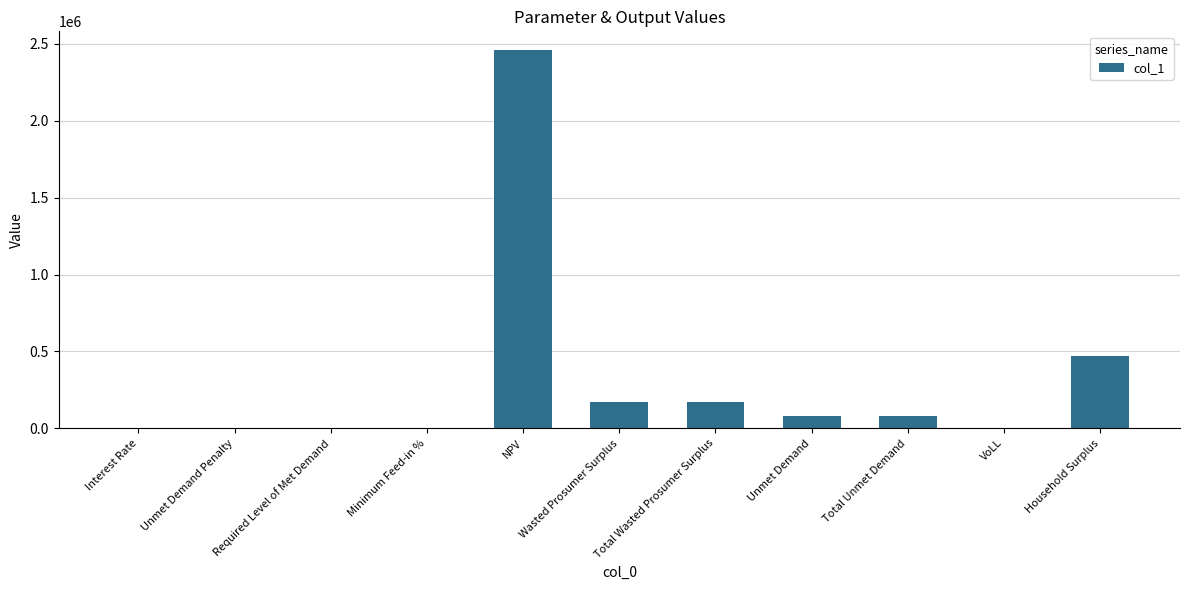

True or false: the data shows 173398.7 at Total Wasted Prosumer Surplus.

True